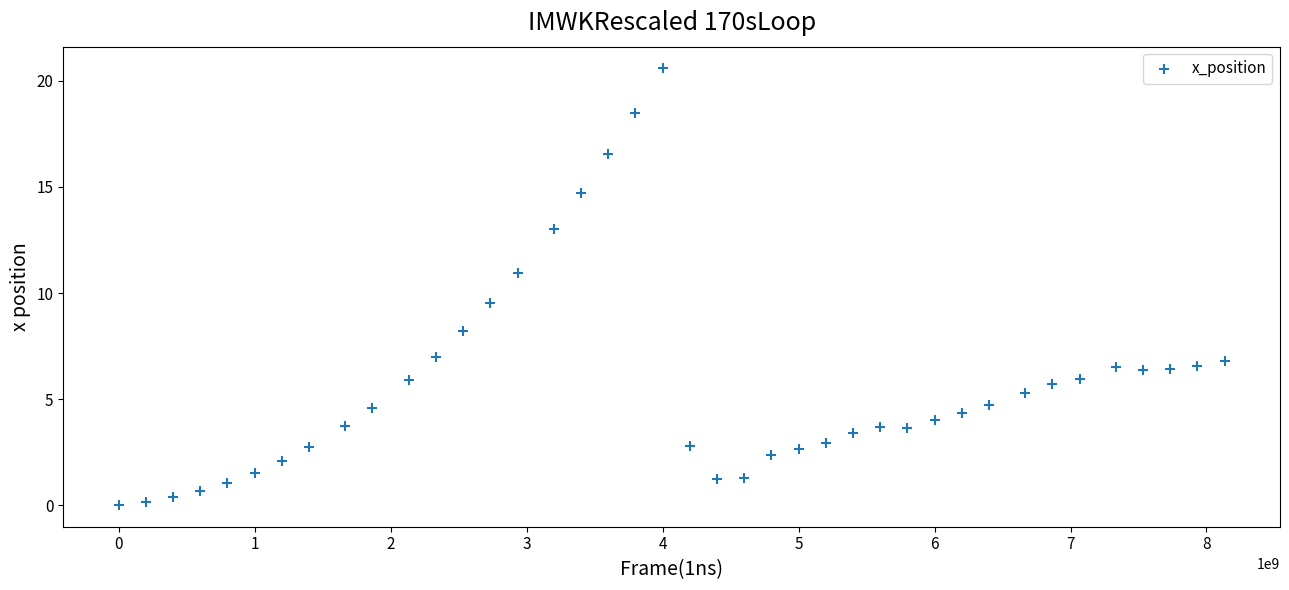

What Y value in the scatter plot is closest to 10?

9.5